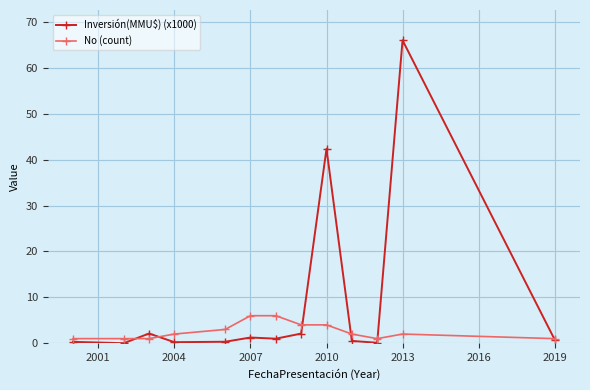

What is the value of the Inversión(MMU$) (x1000) point at the 13th from the left?

0.8